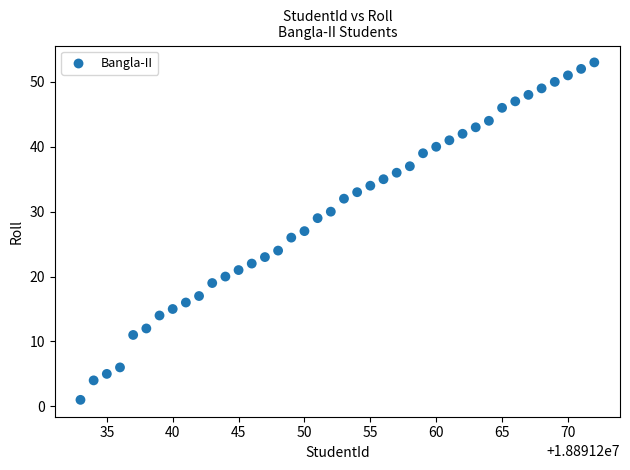

What is the range of X values (max minus min)?

39